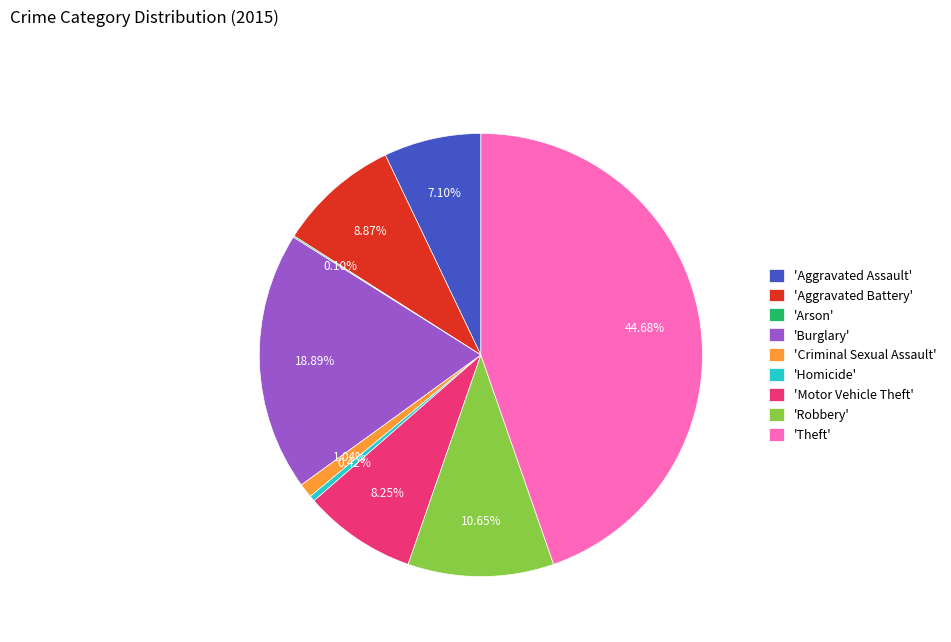

Which slice is the largest?

'Theft'